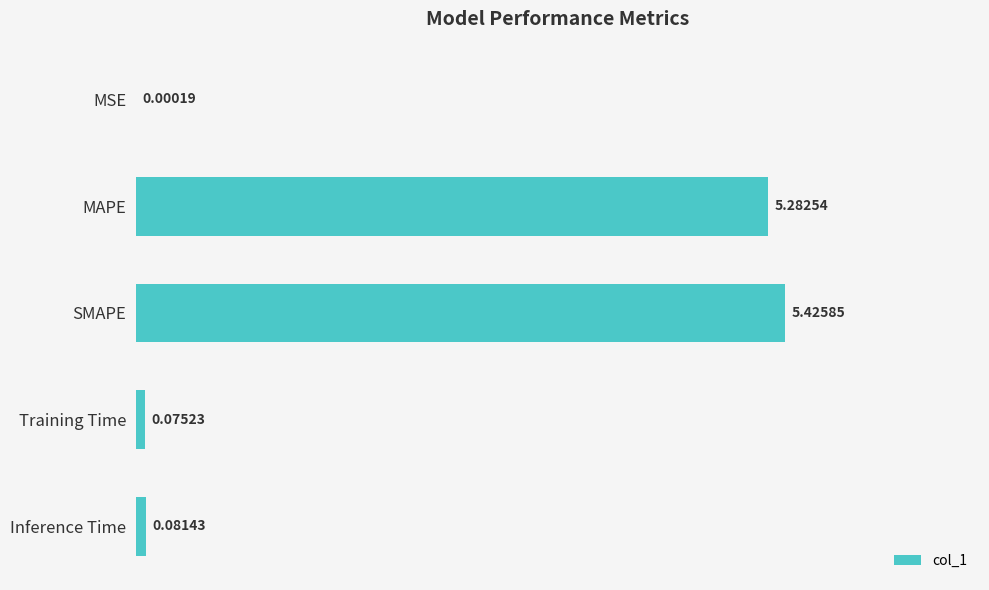

Between SMAPE and MSE, which is larger?

SMAPE